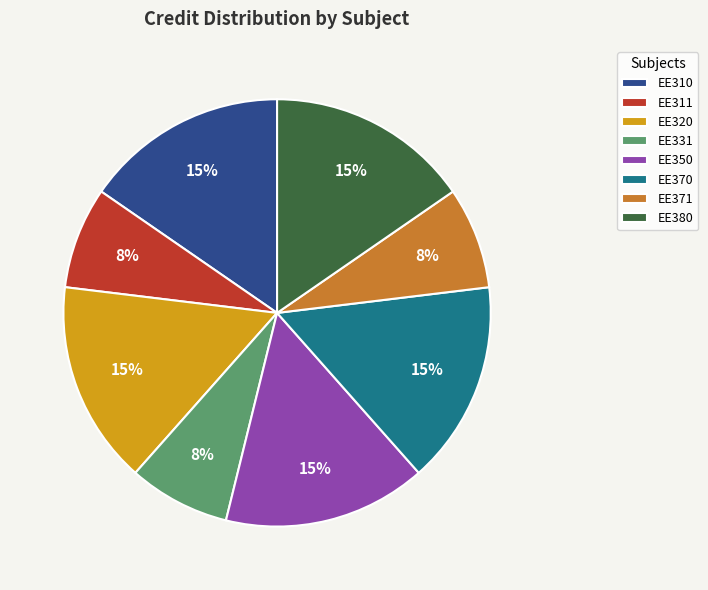

How many segments does this pie chart have?

8